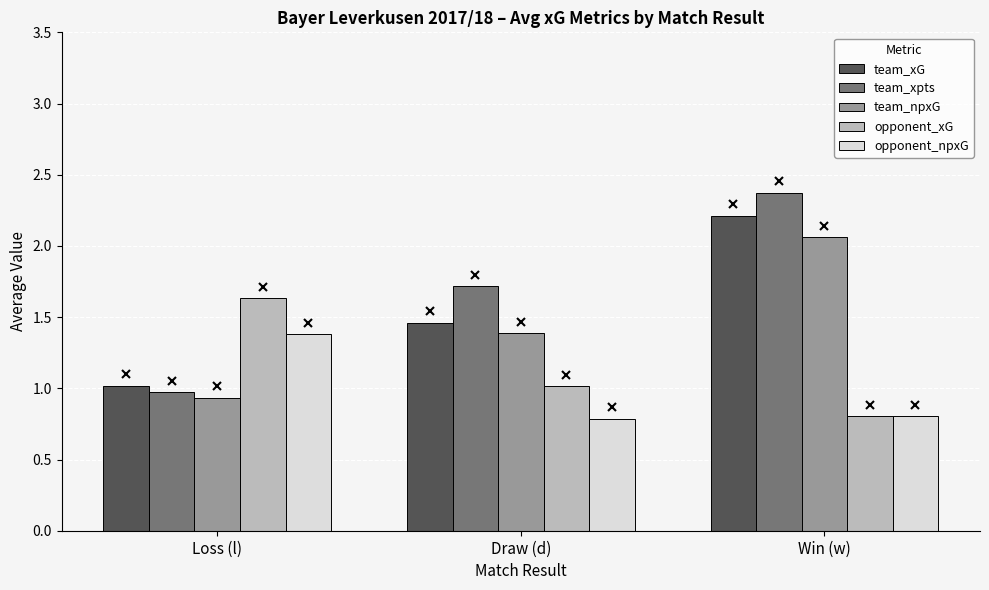

How many series are shown in this chart?

5